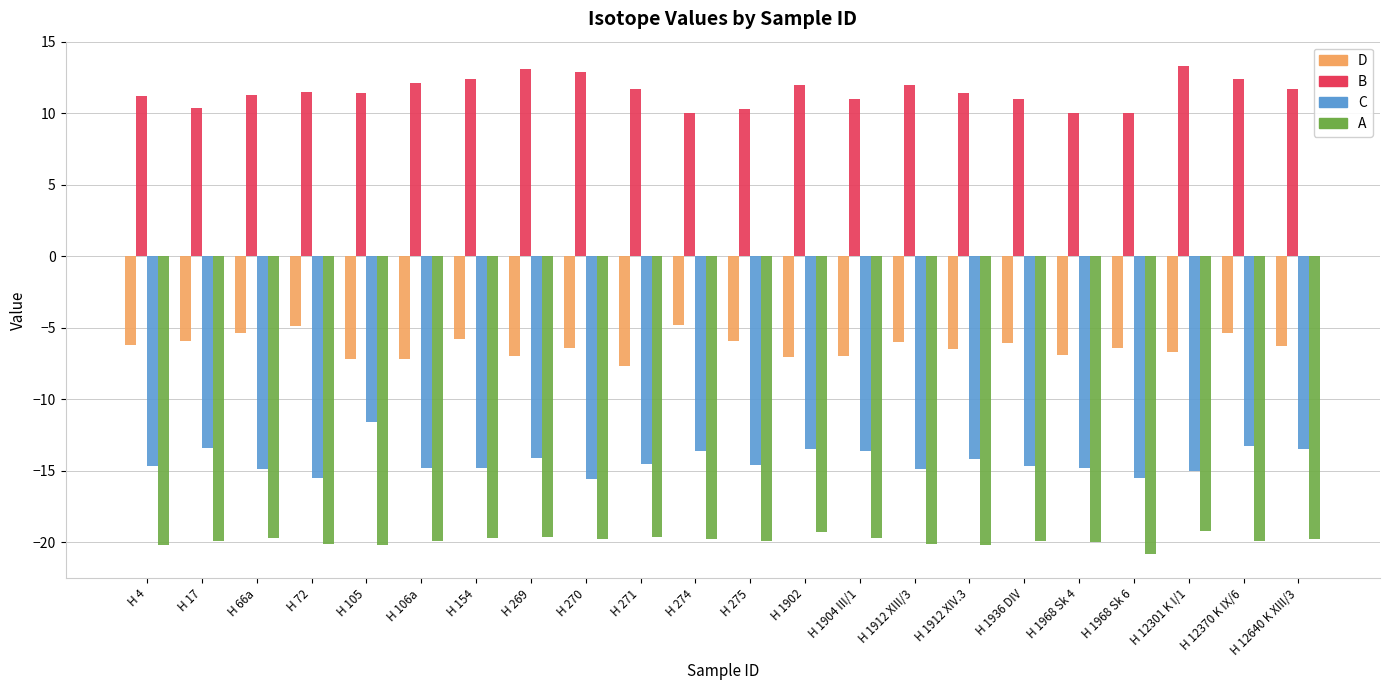

What is the sum of all C values?

-315.1